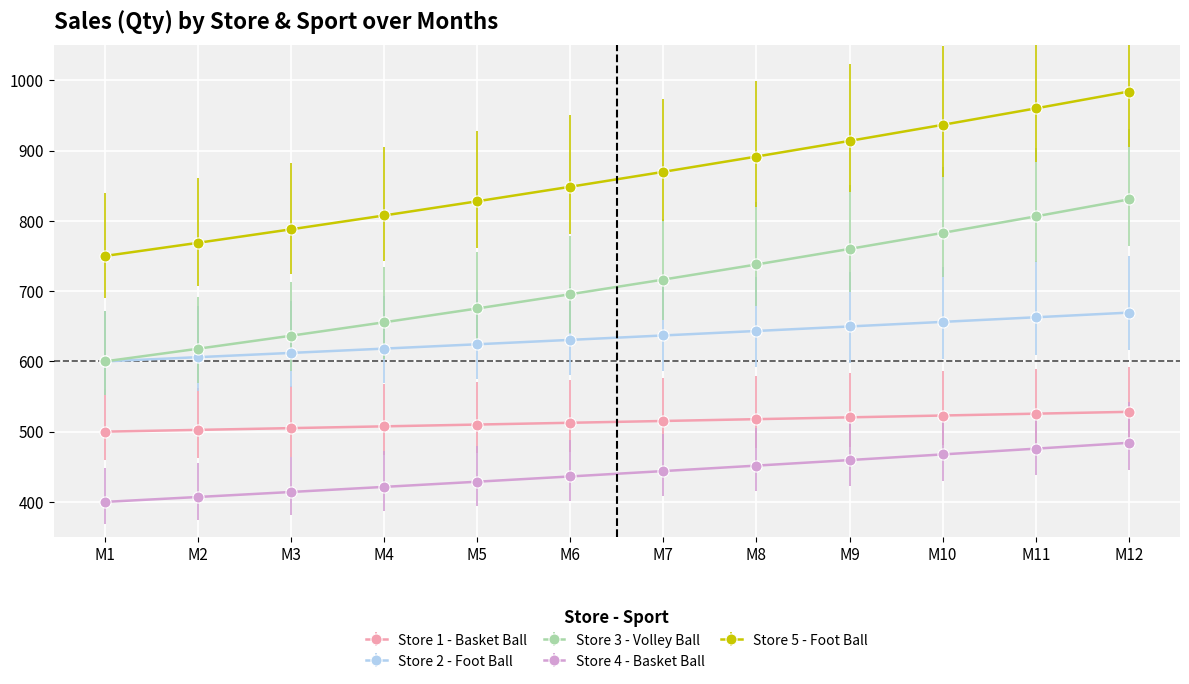

What is the spread (max minus min) of values at M4?

386.3